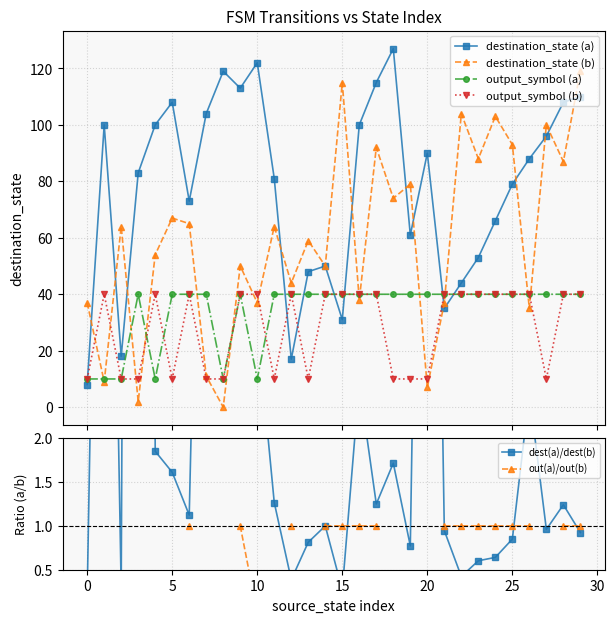

The output_symbol (a) series shows 10.1 at 22. True or false?

False